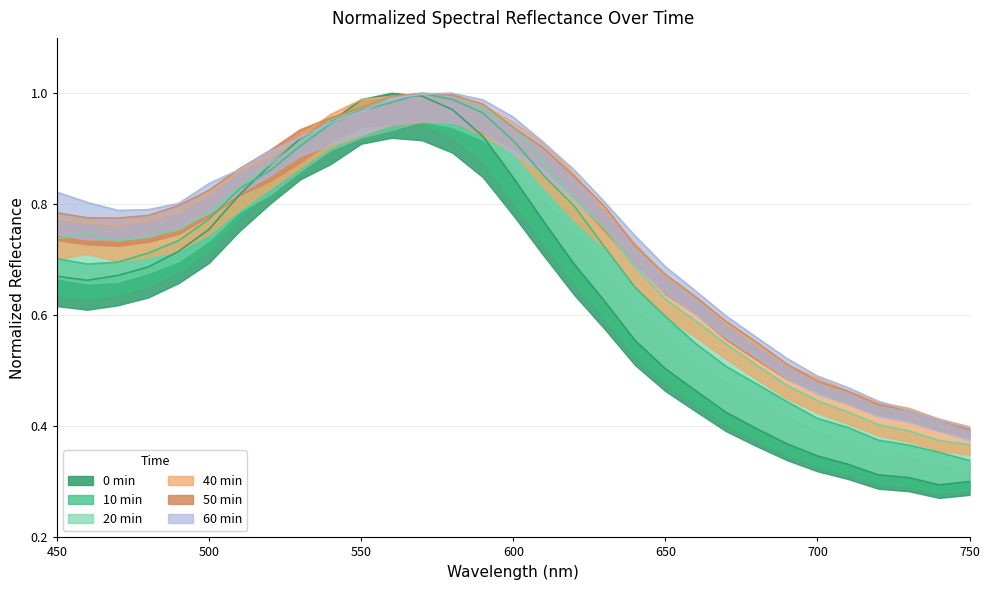

What is the maximum value for 40 min?

1.0